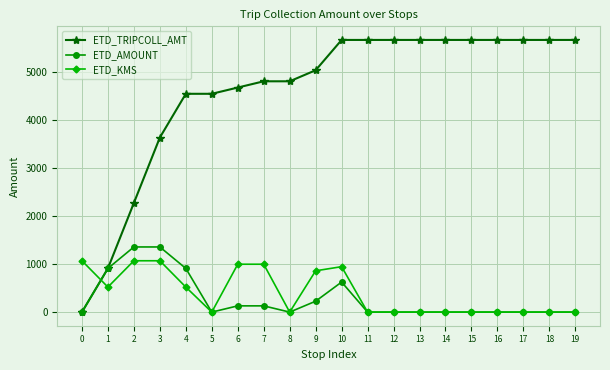

What is the value of the ETD_AMOUNT point at the 2nd from the left?

909